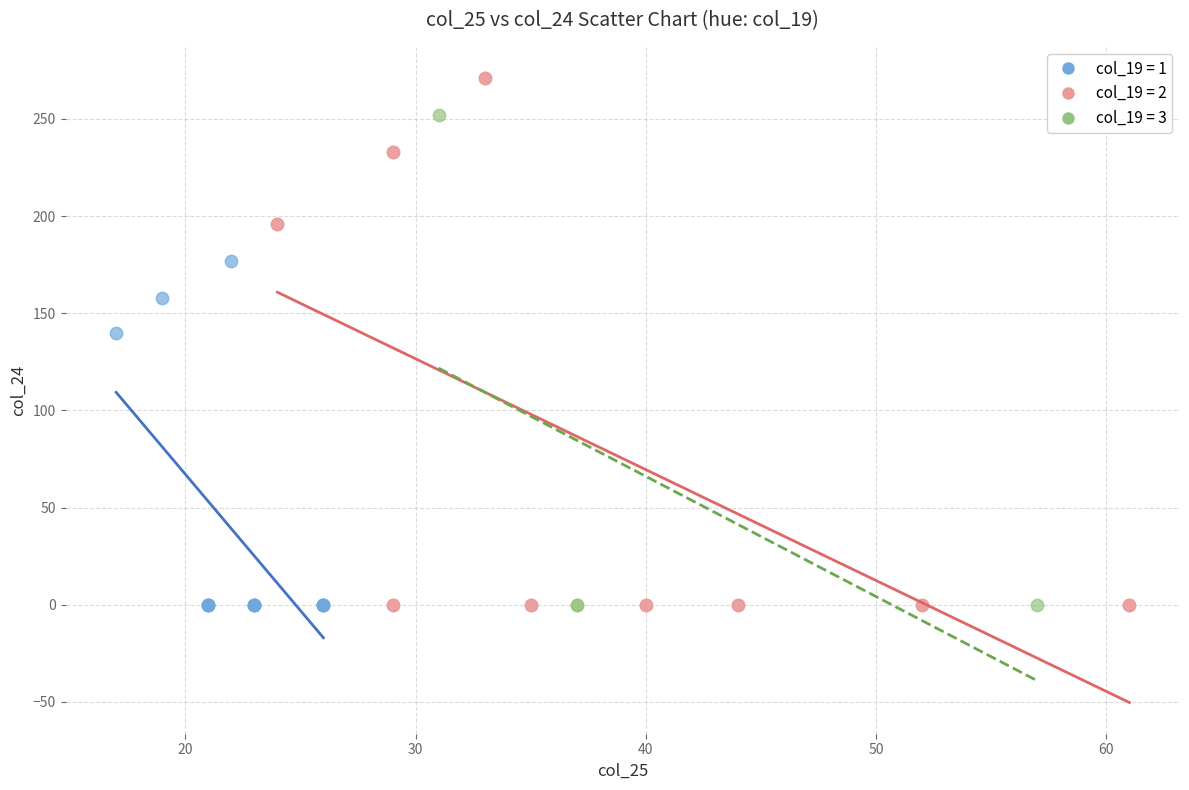

Which series reaches the maximum Y coordinate?

col_19 = 2